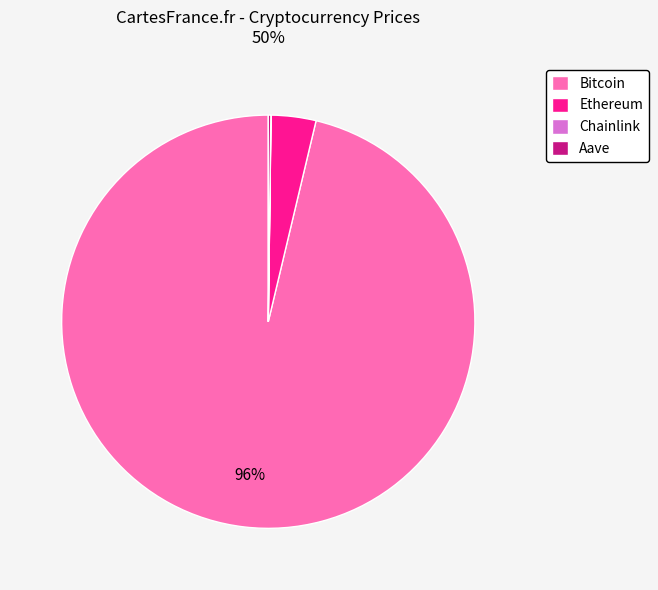

To the nearest percent, what percentage of the pie is Ethereum?

4%